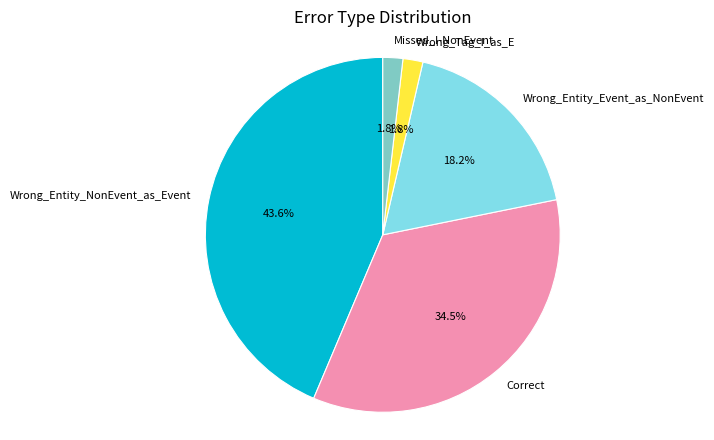

Which category has the biggest portion of the pie?

Wrong_Entity_NonEvent_as_Event